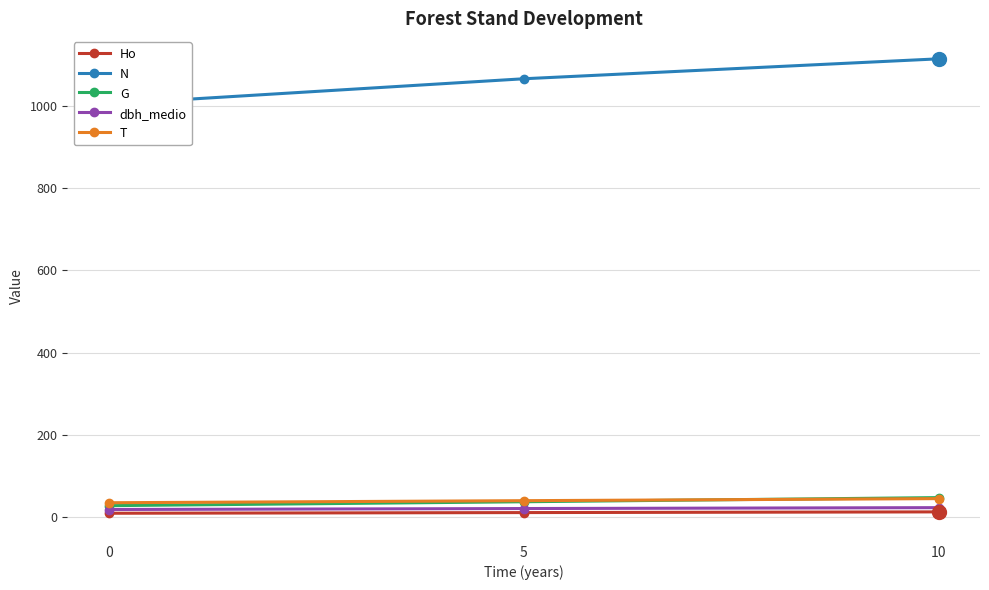

What is the total value across all series at 0?

1095.3